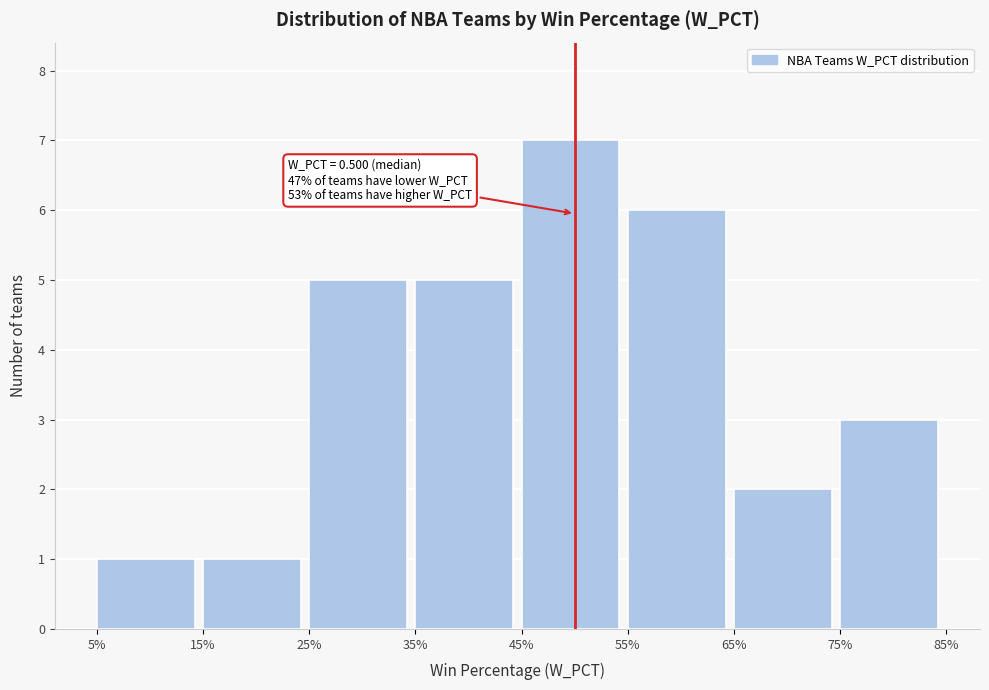

Reading right to left, what are all the values shown in this chart?

3	2	6	7	5	5	1	1